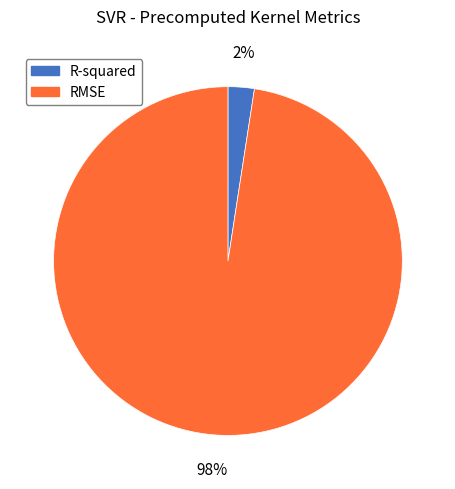

Count the number of slices in the pie.

2